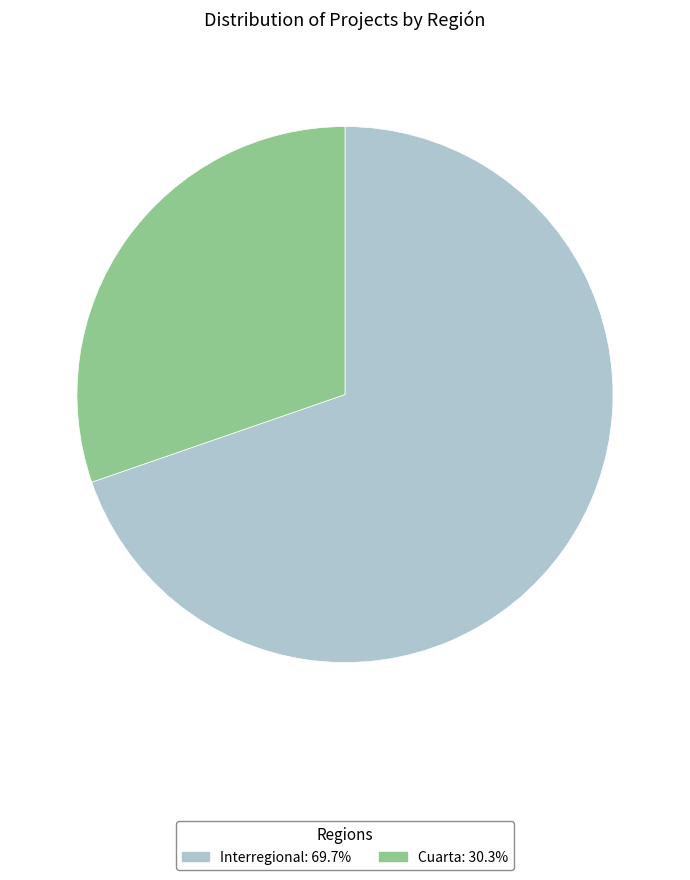

Is it true that Interregional is 70% of the pie?

True